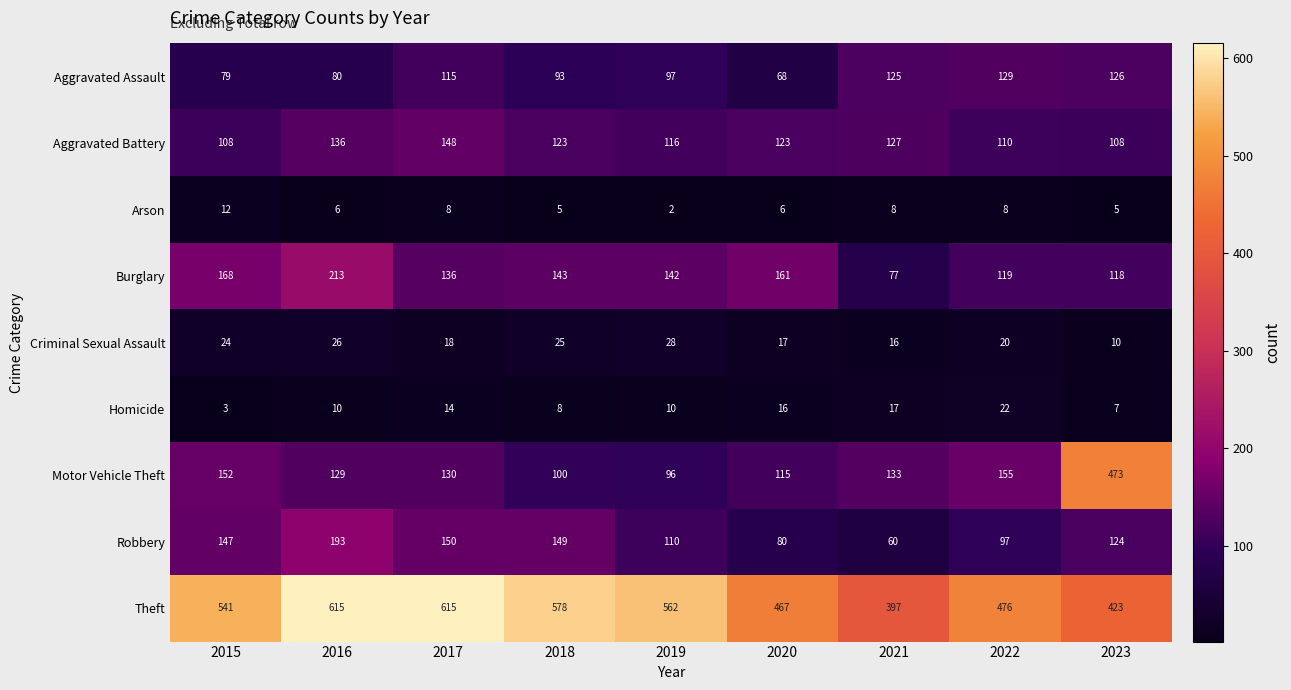

List the labels in order of Aggravated Assault value, largest first.

2022, 2023, 2021, 2017, 2019, 2018, 2016, 2015, 2020